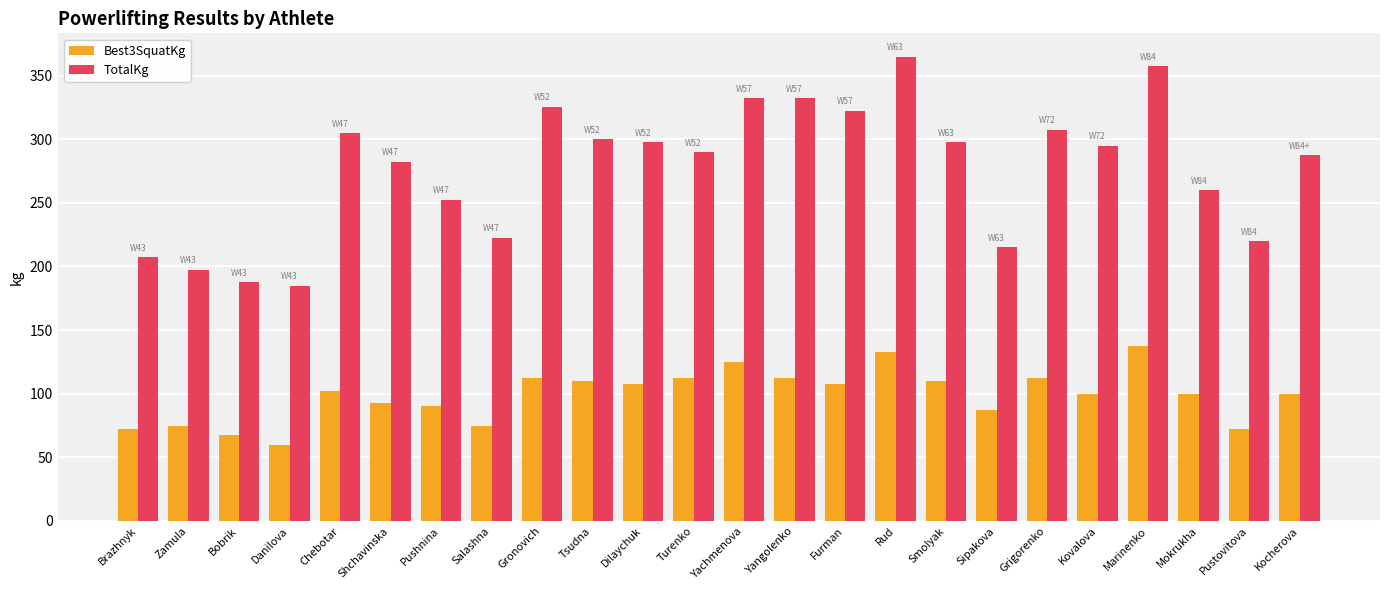

Reading left to right, what are all the values shown in this chart?

Best3SquatKg: Brazhnyk=72.5	Zamula=75.0	Bobrik=67.5	Danilova=60.0	Chebotar=102.5	Shchavinska=92.5	Pushnina=90.0	Salashna=75.0	Gronovich=112.5	Tsudna=110.0	Dilaychuk=107.5	Turenko=112.5	Yachmenova=125.0	Yangolenko=112.5	Furman=107.5	Rud=132.5	Smolyak=110.0	Sipakova=87.5	Grigorenko=112.5	Kovalova=100.0	Marinenko=137.5	Mokrukha=100.0	Pustovitova=72.5	Kocherova=100.0
TotalKg: Brazhnyk=207.5	Zamula=197.5	Bobrik=187.5	Danilova=185.0	Chebotar=305.0	Shchavinska=282.5	Pushnina=252.5	Salashna=222.5	Gronovich=325.5	Tsudna=300.0	Dilaychuk=297.5	Turenko=290.0	Yachmenova=332.5	Yangolenko=332.5	Furman=322.5	Rud=365.0	Smolyak=297.5	Sipakova=215.0	Grigorenko=307.5	Kovalova=295.0	Marinenko=357.5	Mokrukha=260.0	Pustovitova=220.0	Kocherova=287.5